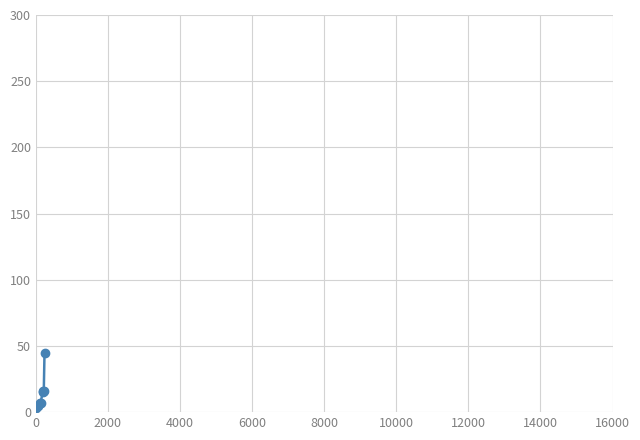

What is the sum of all values?

114.0